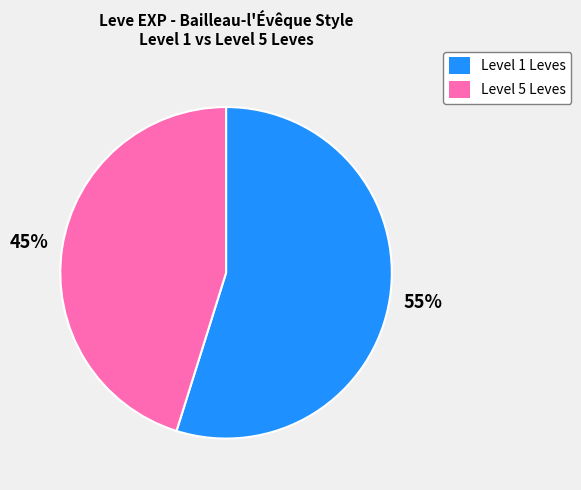

How many slices are in this pie chart?

2